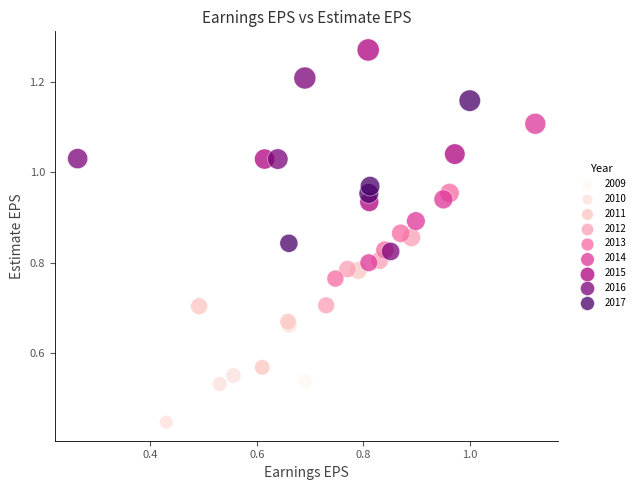

Which series contains the lowest Y value?

2010